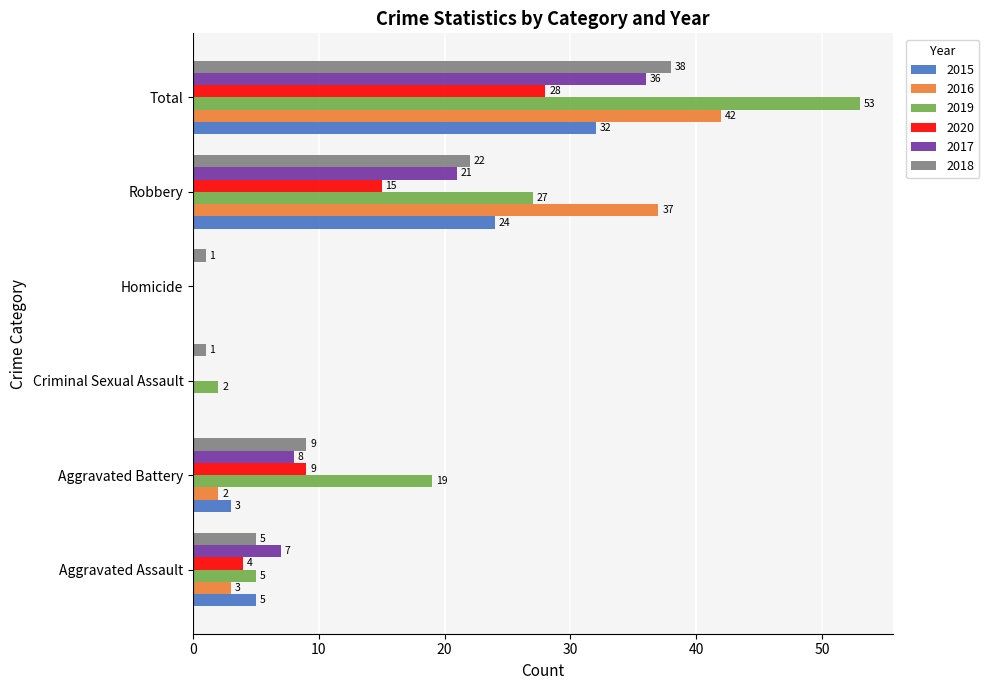

What is the greatest value displayed?

53